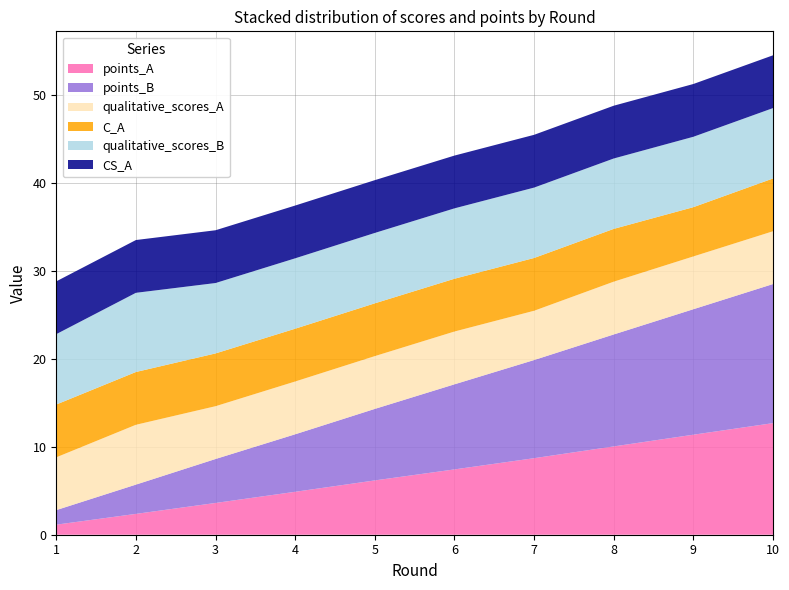

Reading left to right, transcribe all the data shown in this chart.

points_A: 1=1.1	2=2.4	3=3.6	4=4.9	5=6.2	6=7.4	7=8.7	8=10.0	9=11.4	10=12.7
points_B: 1=1.7	2=3.3	3=5.0	4=6.5	5=8.1	6=9.7	7=11.2	8=12.7	9=14.3	10=15.8
qualitative_scores_A: 1=6.0	2=6.8	3=6.0	4=6.0	5=6.0	6=6.0	7=5.6	8=6.0	9=6.0	10=6.0
C_A: 1=6.0	2=6.0	3=6.0	4=6.0	5=6.0	6=6.0	7=6.0	8=6.0	9=5.6	10=6.0
qualitative_scores_B: 1=8.0	2=9.0	3=8.0	4=8.0	5=8.0	6=8.0	7=8.0	8=8.0	9=8.0	10=8.0
CS_A: 1=6.0	2=6.0	3=6.0	4=6.0	5=6.0	6=6.0	7=6.0	8=6.0	9=6.0	10=6.0